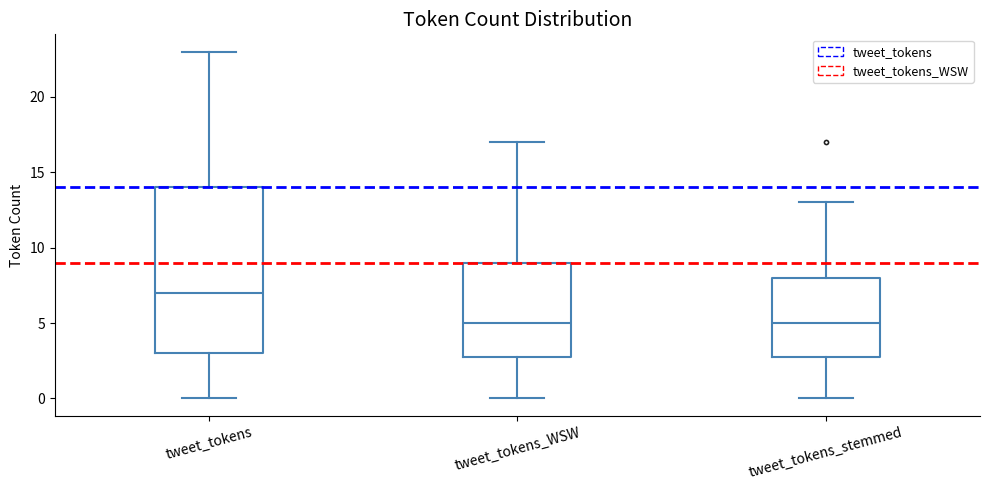

Reading left to right, read every box against the y-axis: the position of its median line, the range the box covers, and the ends of its whiskers. The values are not printed on the chart, so give them approximately, as read against the axis.

tweet_tokens: median 7, box 3 to 14, whiskers 0 to 23
tweet_tokens_WSW: median 5, box 3 to 9, whiskers 0 to 17
tweet_tokens_stemmed: median 5, box 3 to 8, whiskers 0 to 13